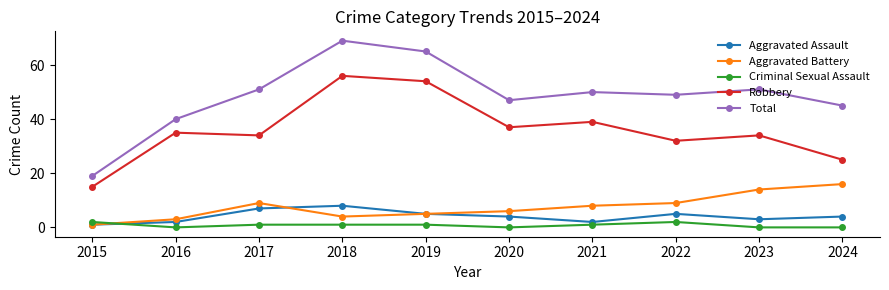

Is it true that Total equals 24 at 2019?

False